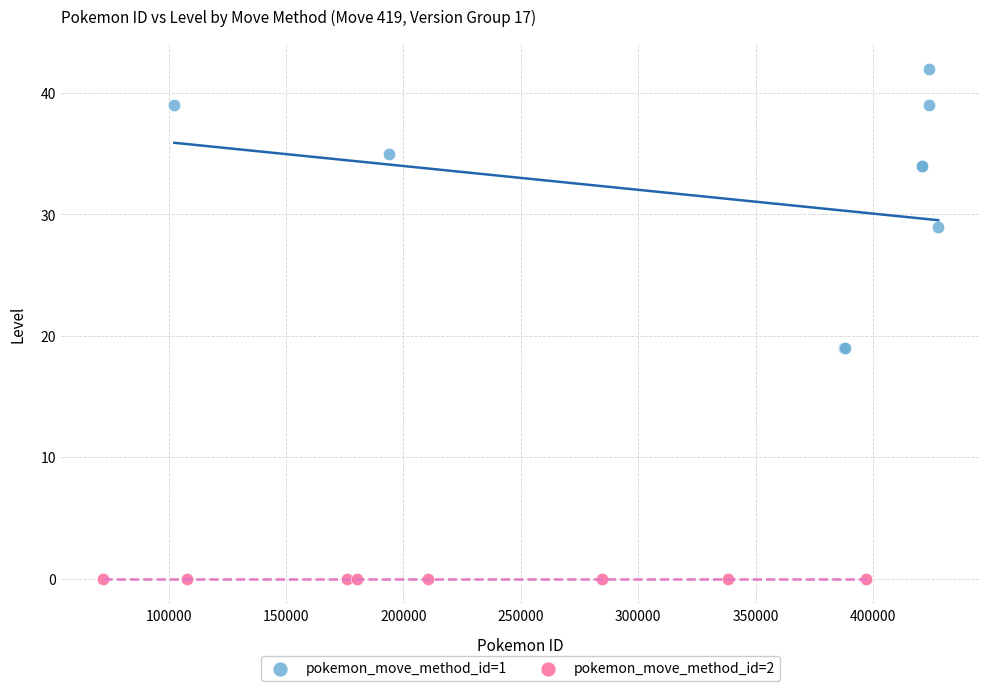

Which series contains the highest Y value?

pokemon_move_method_id=1